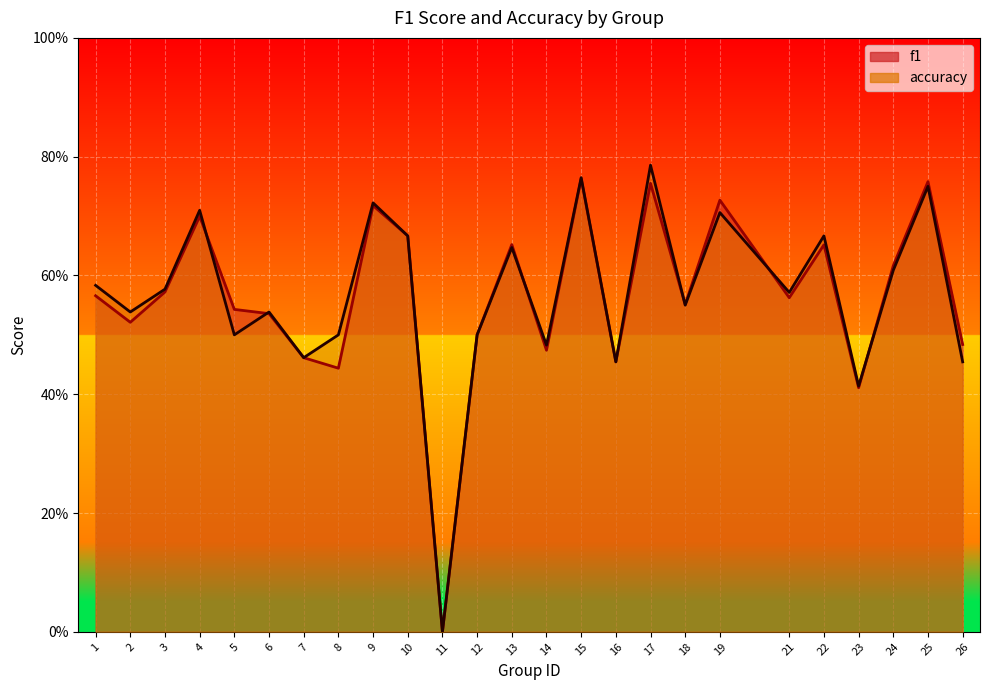

Is the value of f1 at 4 greater than the value of accuracy at 18?

Yes